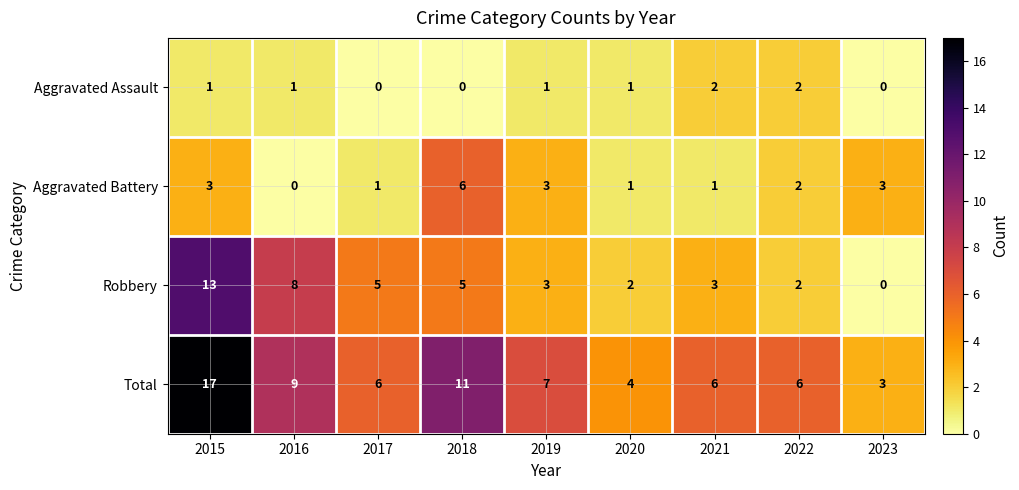

What is the sum of the Aggravated Battery values at 2015 and 2022?

5